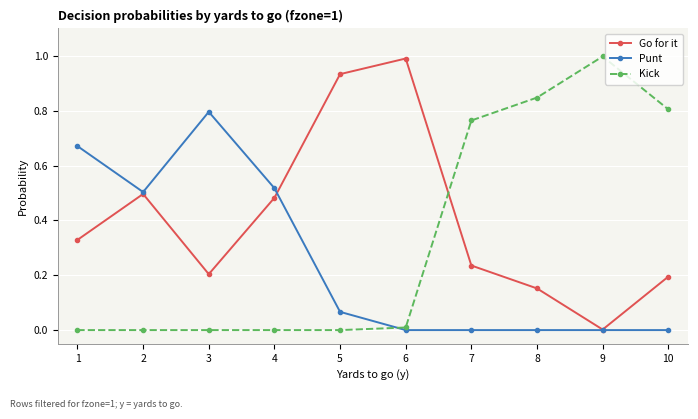

Count the number of data series in this chart.

3